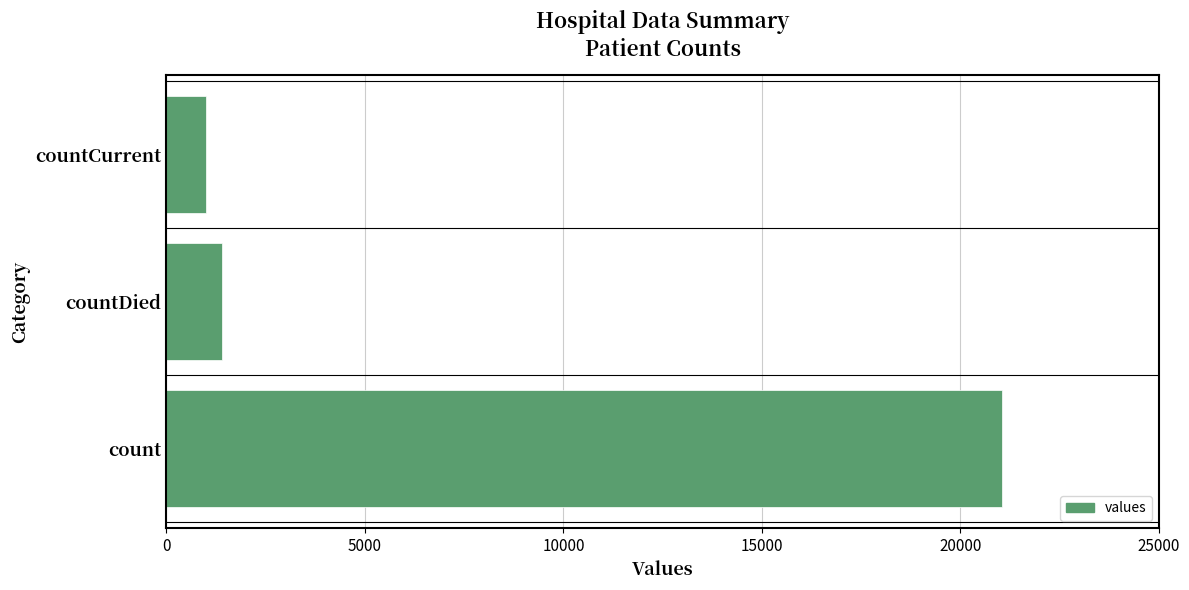

How many distinct data groups are displayed?

1